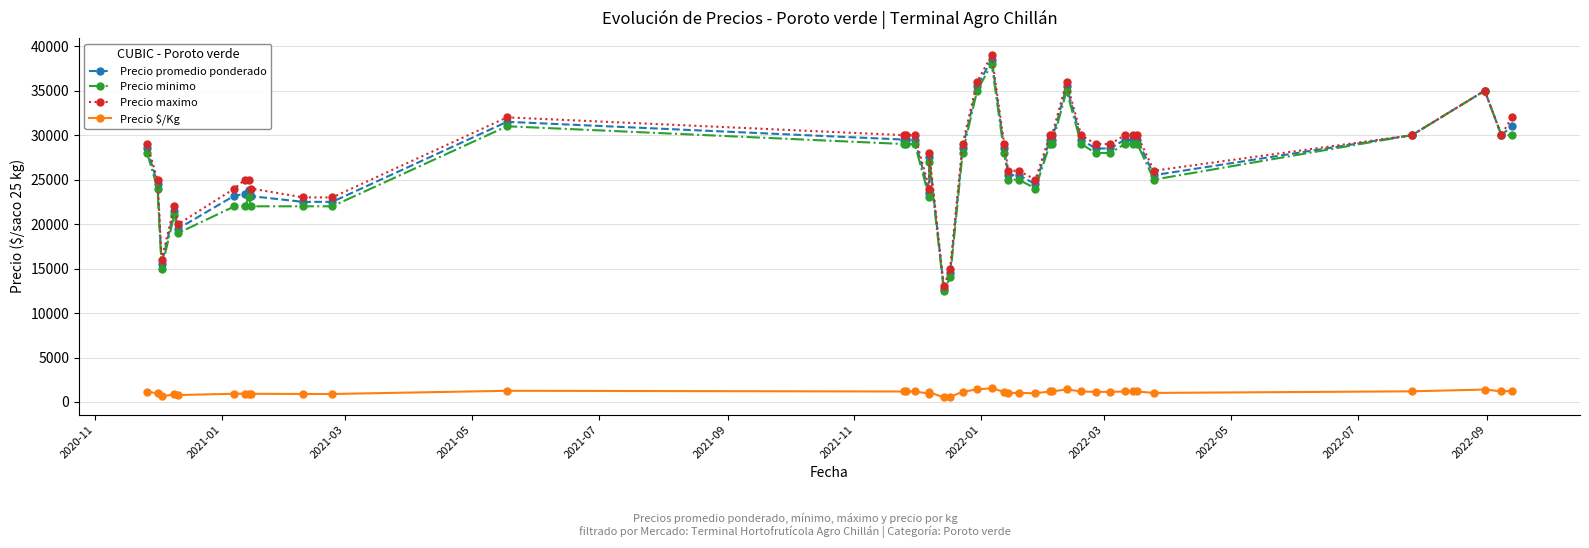

What is the difference between the maximum and second lowest values in the Precio promedio ponderado series?

24000